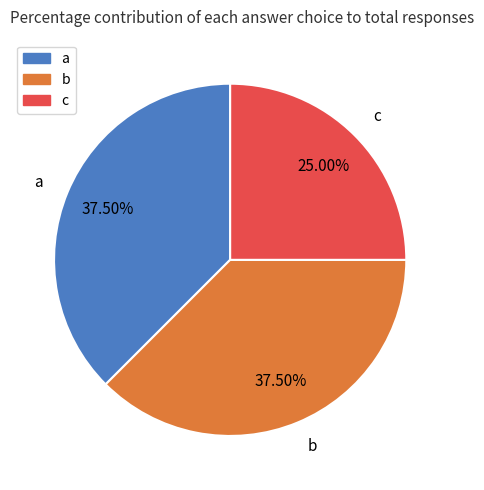

Is it true that c is 25% of the pie?

True